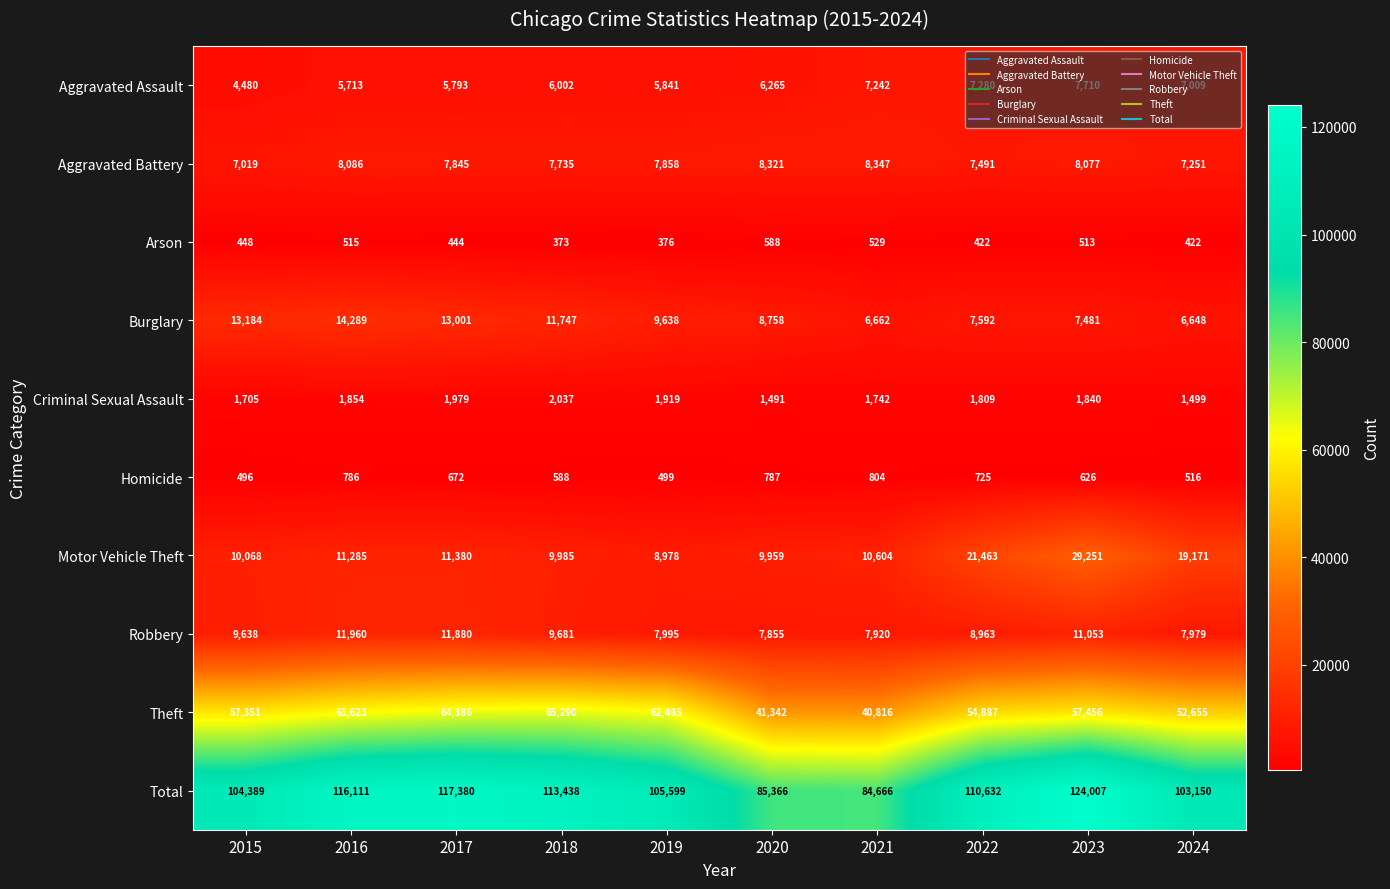

At which category does the chart reach its minimum across all series?

2018